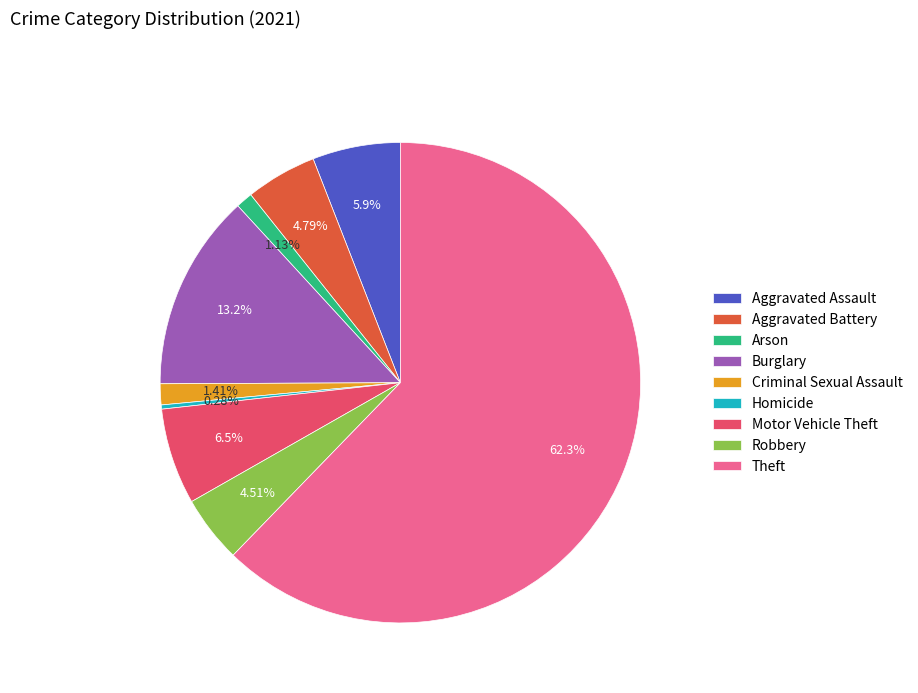

Is there any slice that represents more than half of the pie?

Yes